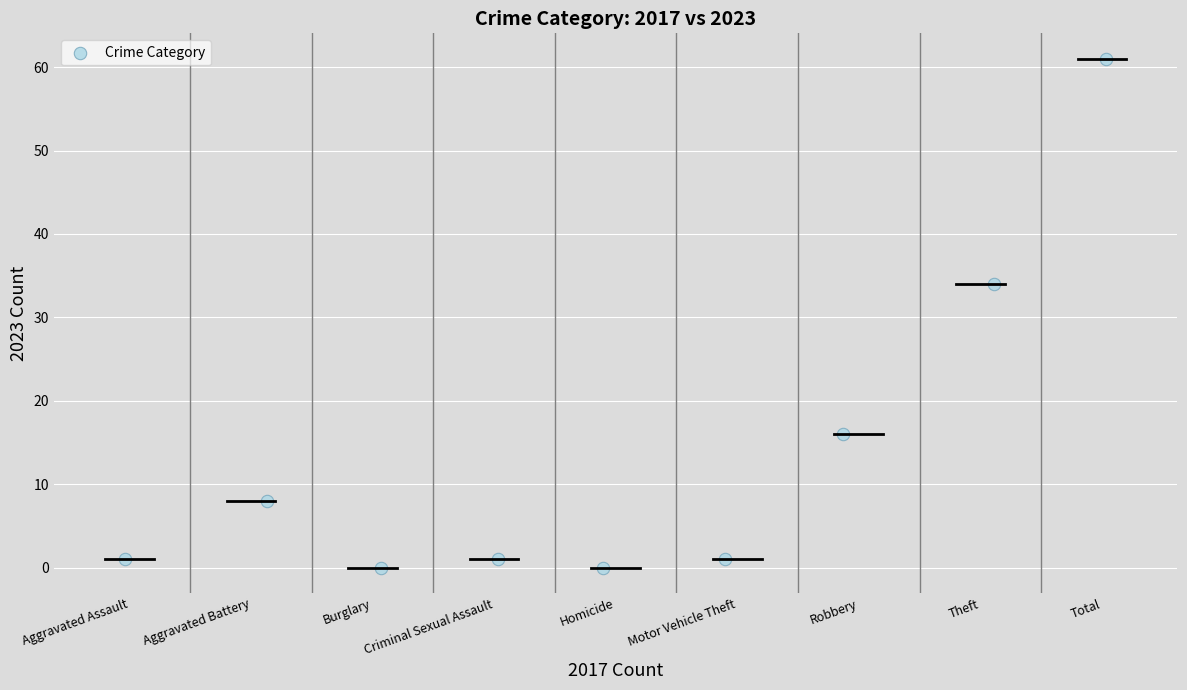

What is the average Y value?

14